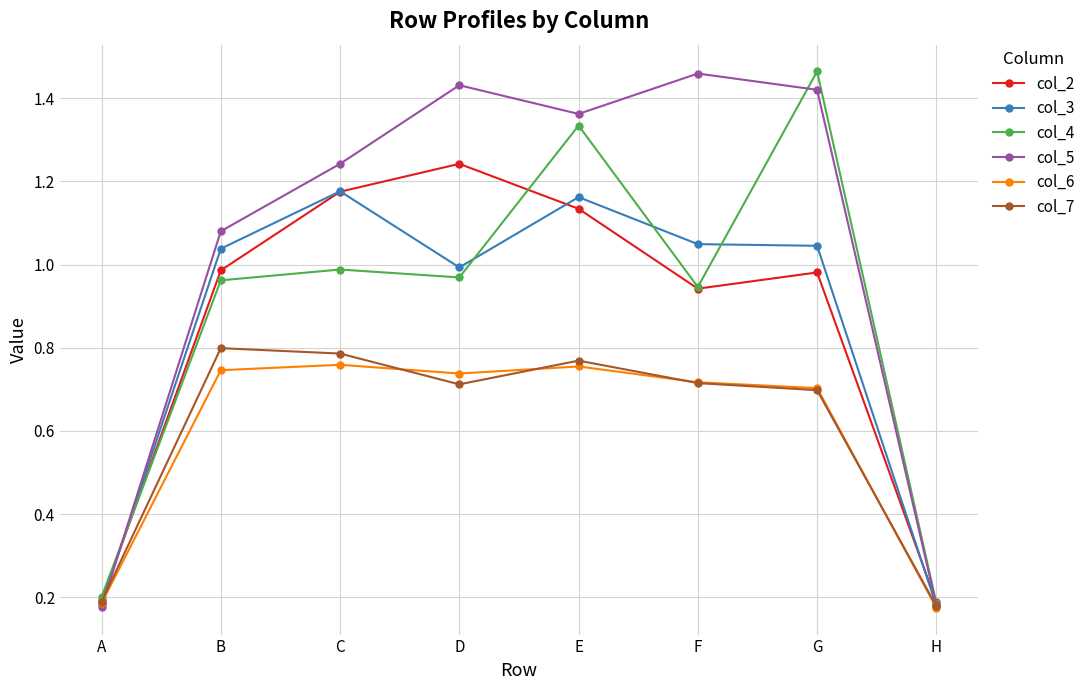

Does the chart have visible grid lines?

Yes